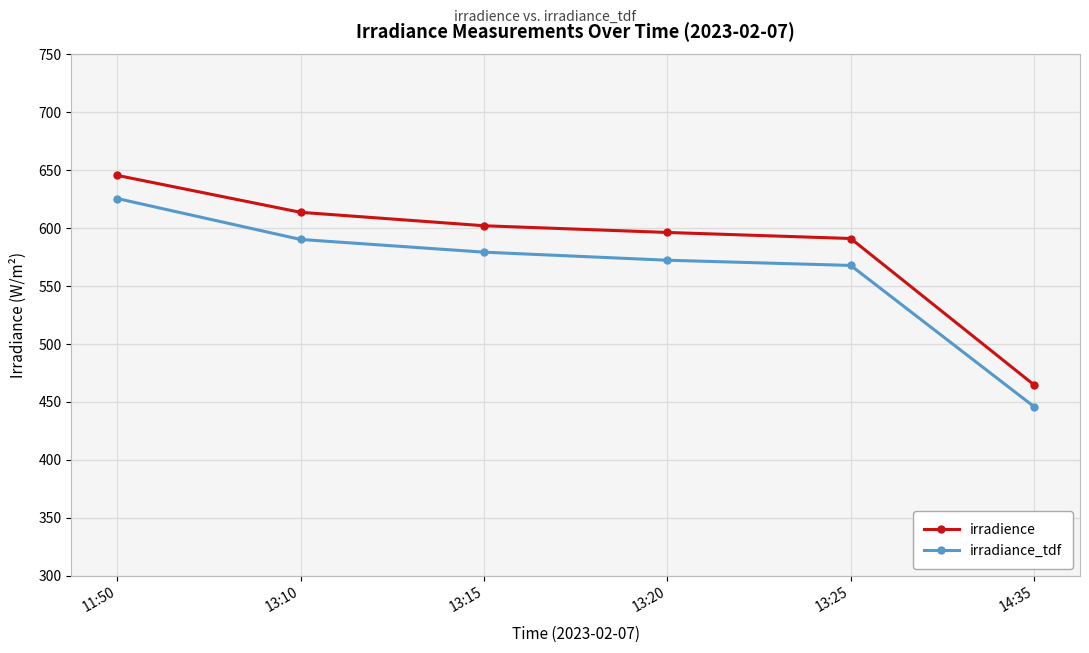

How many lines are shown in the chart?

2